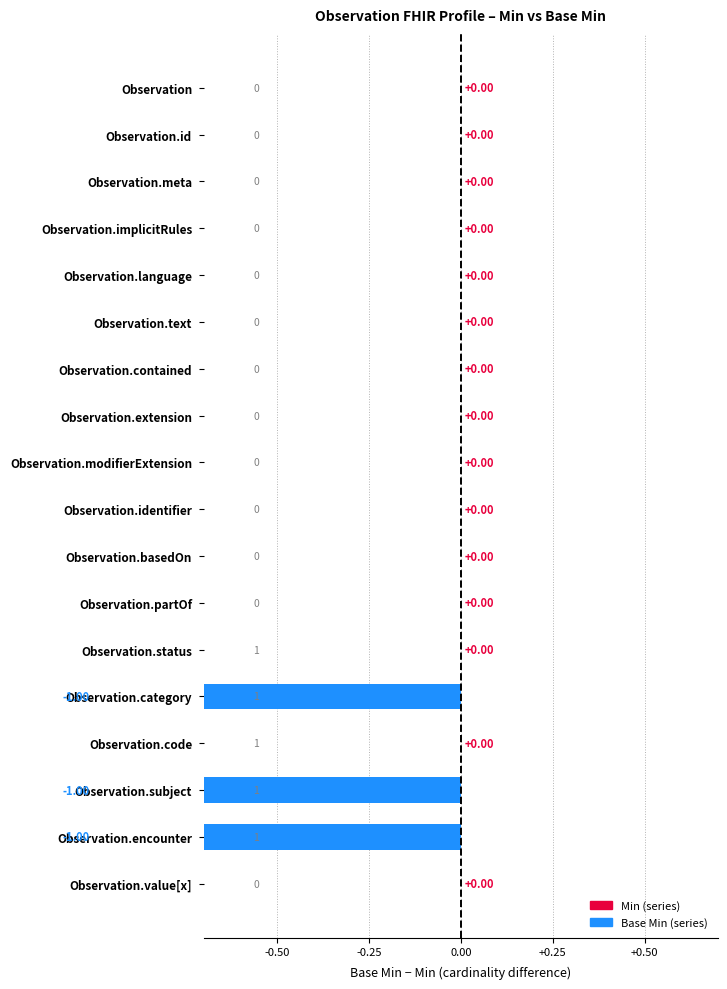

What position from the left is min?

1